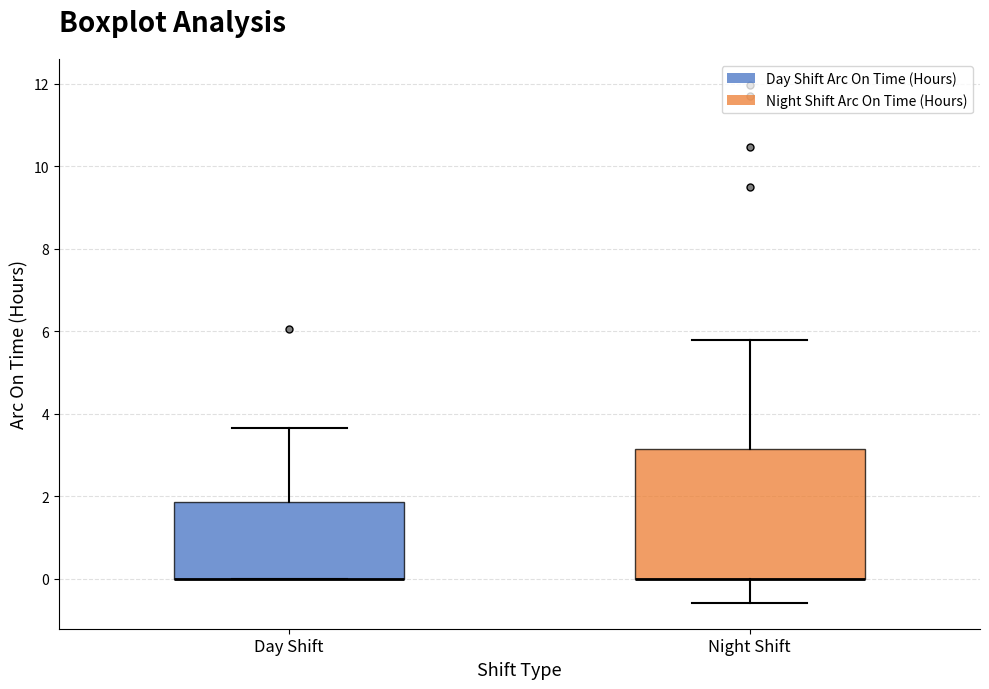

Reading left to right, read every box against the y-axis: the position of its median line, the range the box covers, and the ends of its whiskers. The values are not printed on the chart, so give them approximately, as read against the axis.

Day Shift: median 0.0 (drawn on the box's lower edge), box 0.0 to 1.8, whiskers 0.0 to 3.6
Night Shift: median 0.0 (drawn on the box's lower edge), box 0.0 to 3.2, whiskers -0.6 to 5.8